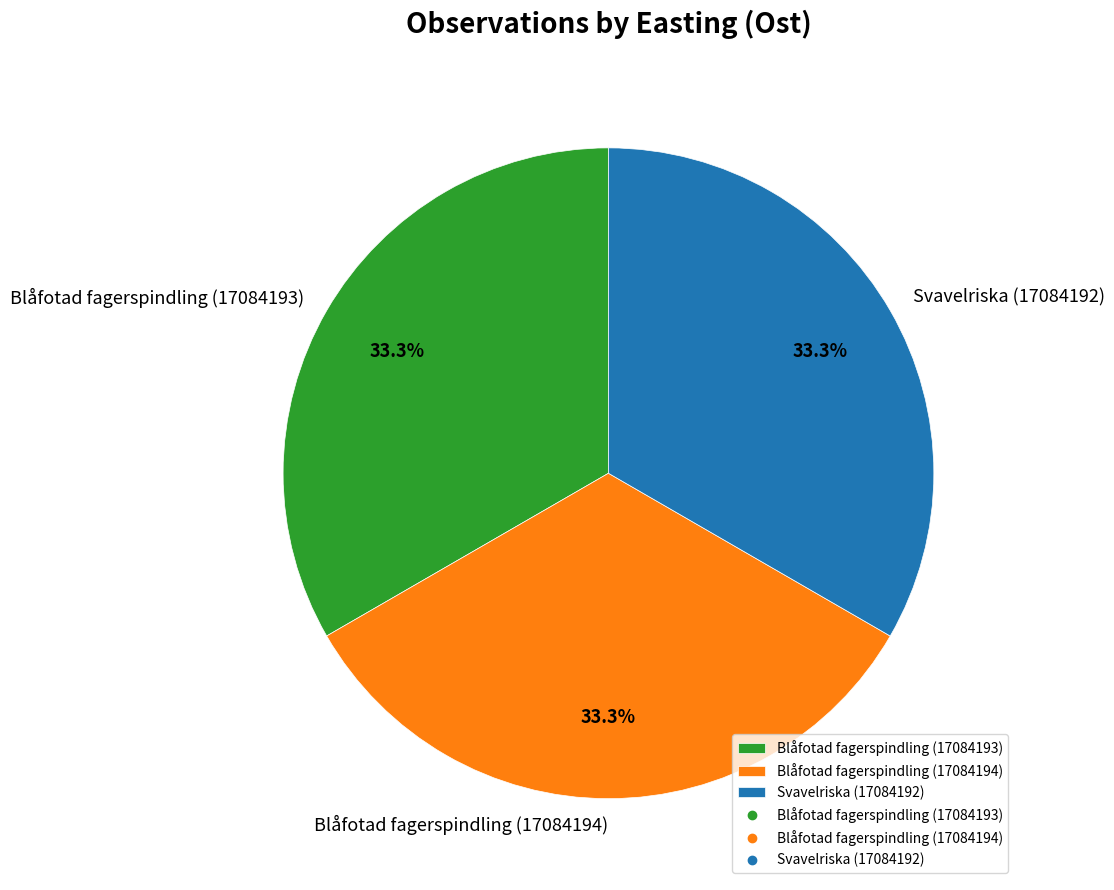

Is the sum of Blåfotad fagerspindling (17084193) and Blåfotad fagerspindling (17084194) greater than half?

Yes